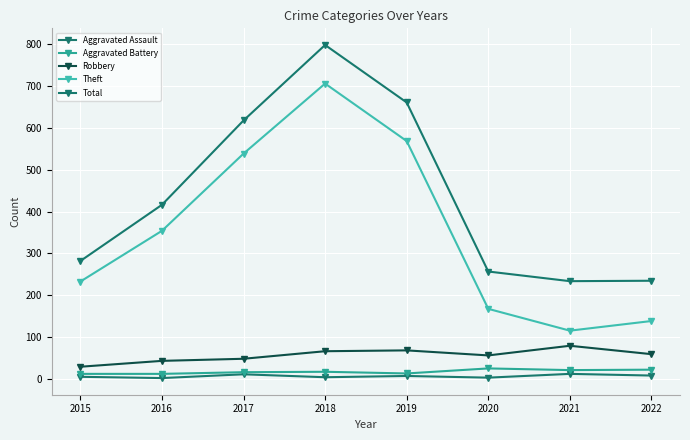

List the labels in order of Aggravated Assault value, largest first.

2021, 2017, 2022, 2019, 2015, 2018, 2020, 2016